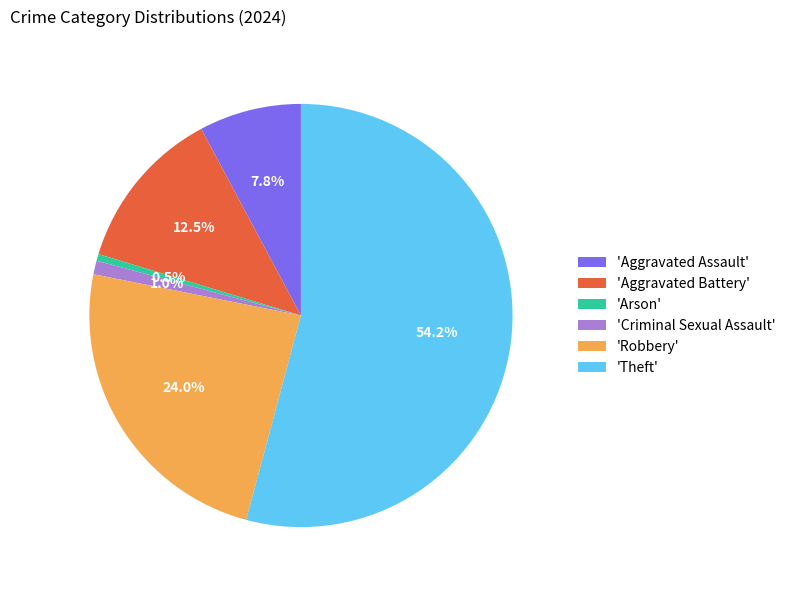

Rank the categories by value from highest to lowest.

'Theft', 'Robbery', 'Aggravated Battery', 'Aggravated Assault', 'Criminal Sexual Assault', 'Arson'